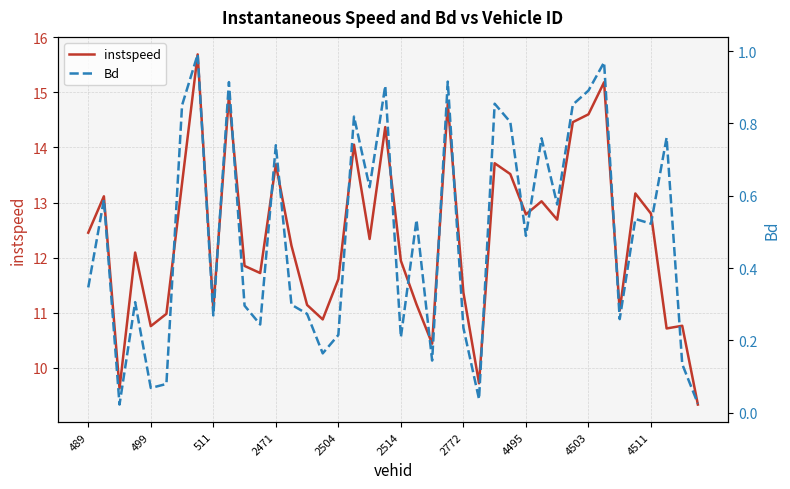

True or false: instspeed and Bd cross at least once.

False